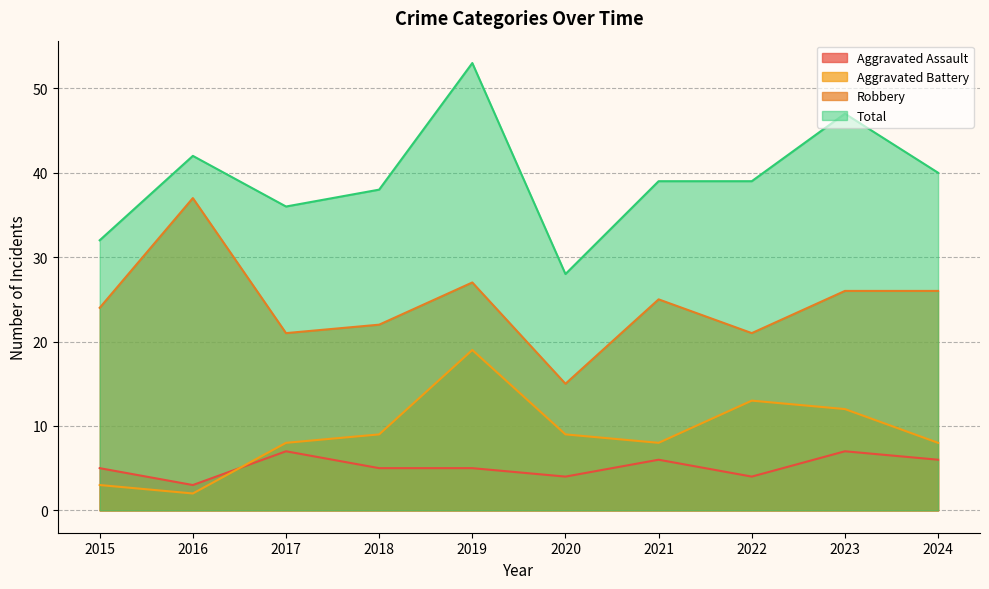

True or false: Total and Aggravated Battery intersect in this chart.

False